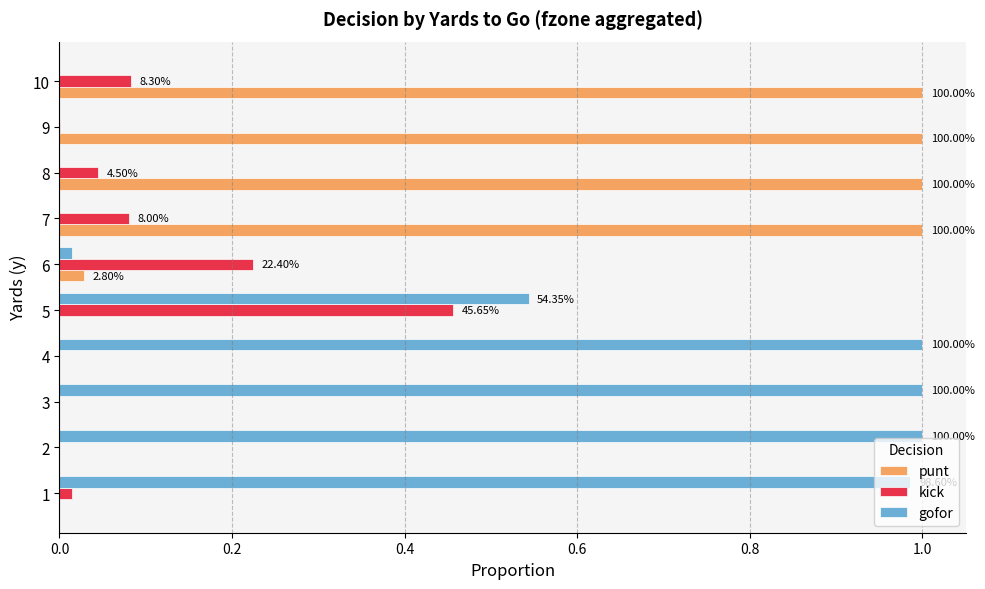

What is the sum of all gofor values?

4.5